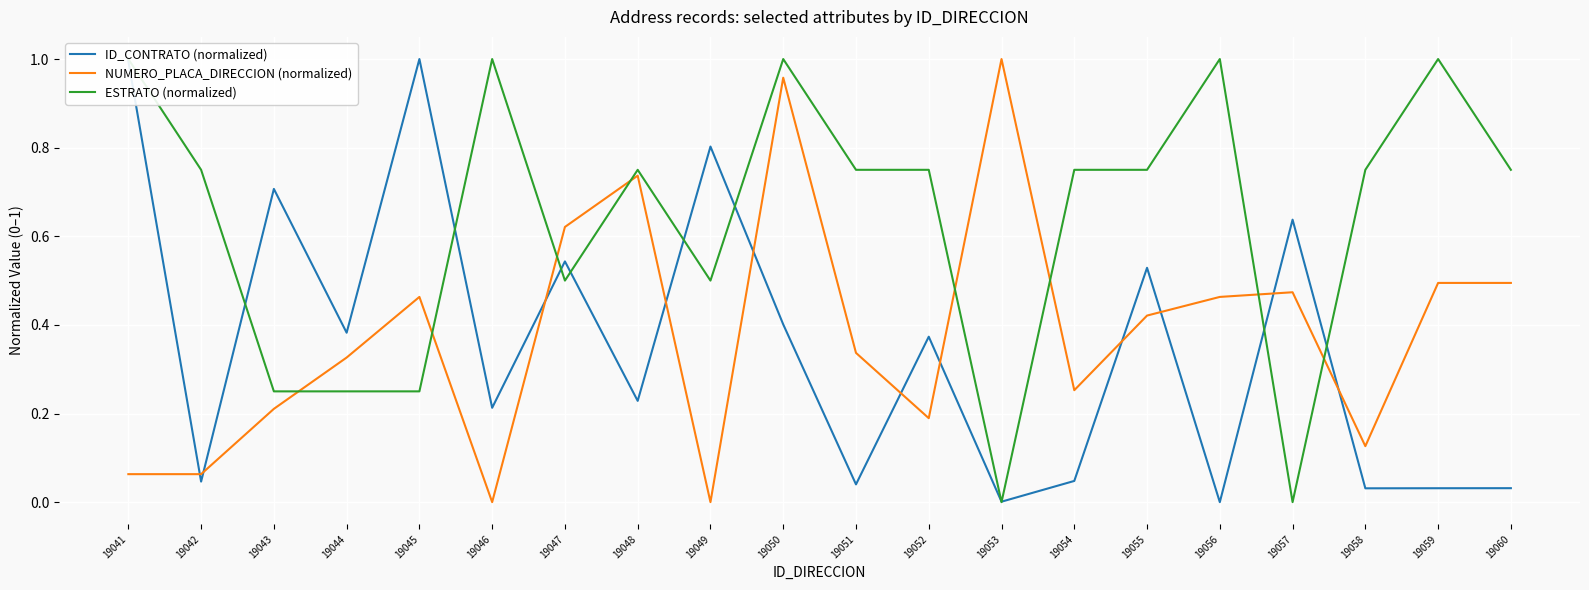

What is the value of the ID_CONTRATO (normalized) point at the 1st from the left?

1.0